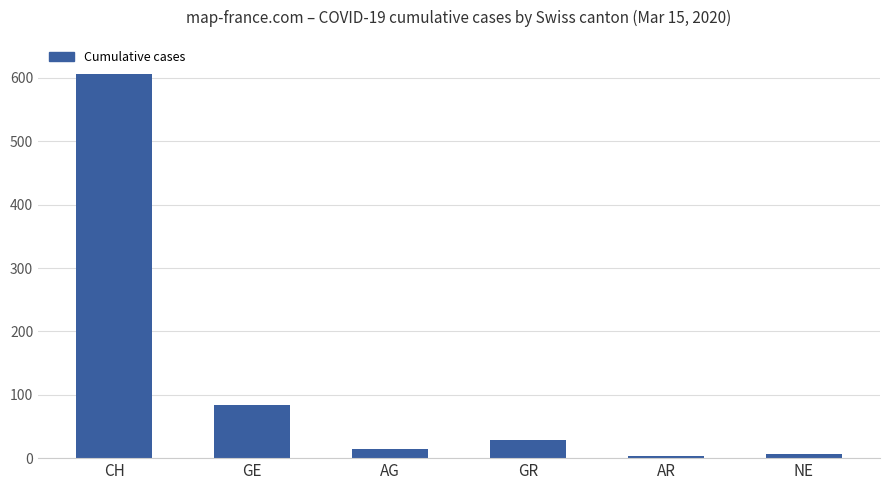

Reading right to left, extract all data points from this chart.

NE=7	AR=3	GR=28	AG=14	GE=84	CH=606